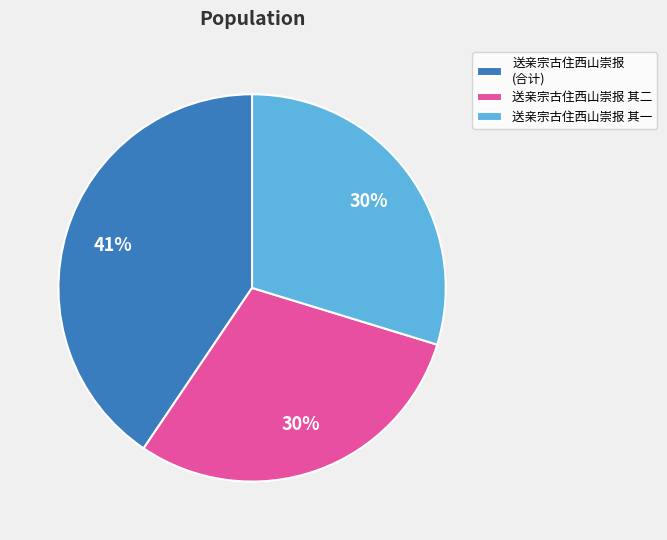

How many slices are in this pie chart?

3